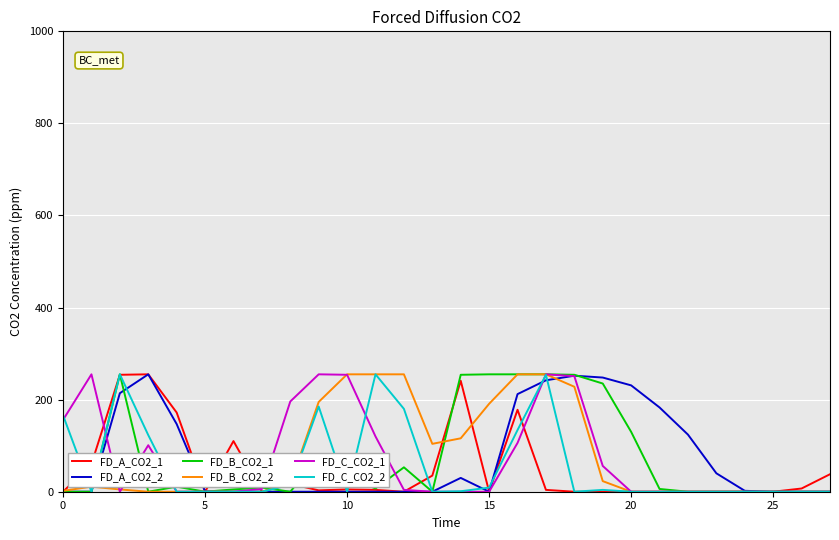

What is the maximum value shown in the chart?

255